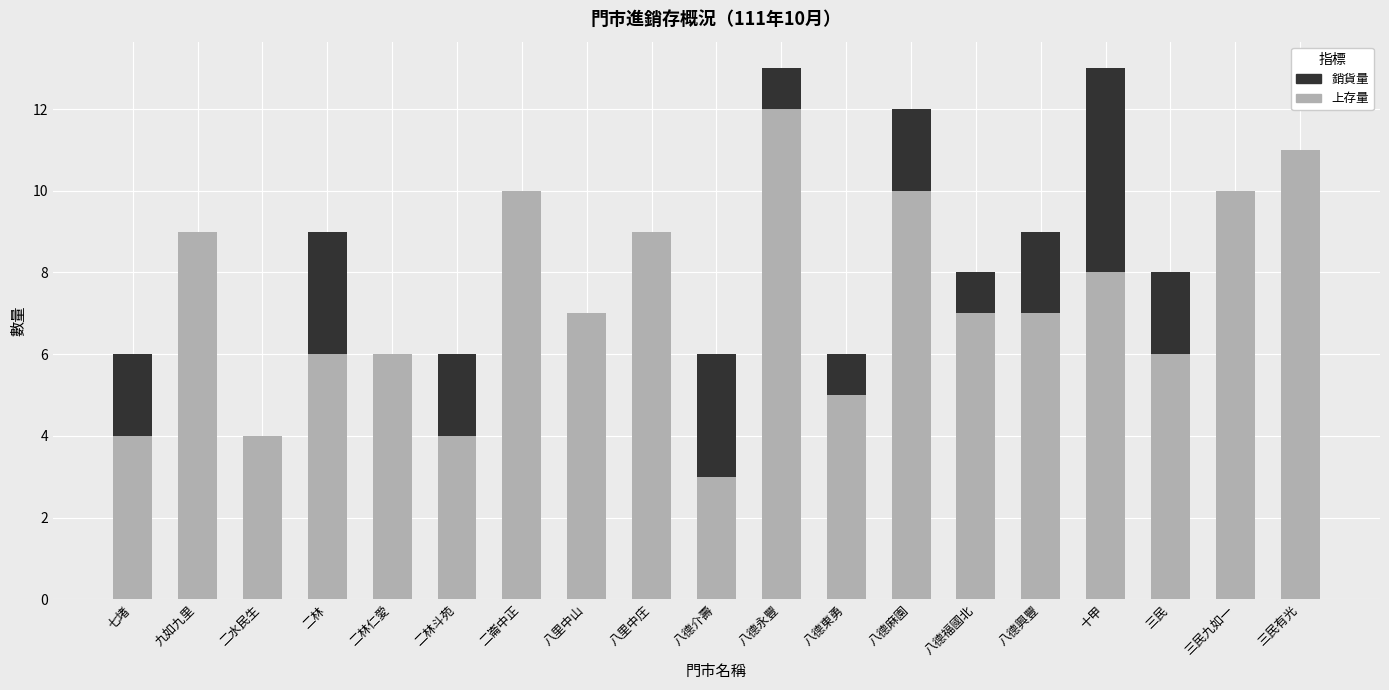

At which label does 上存量 reach its peak?

八德永豐